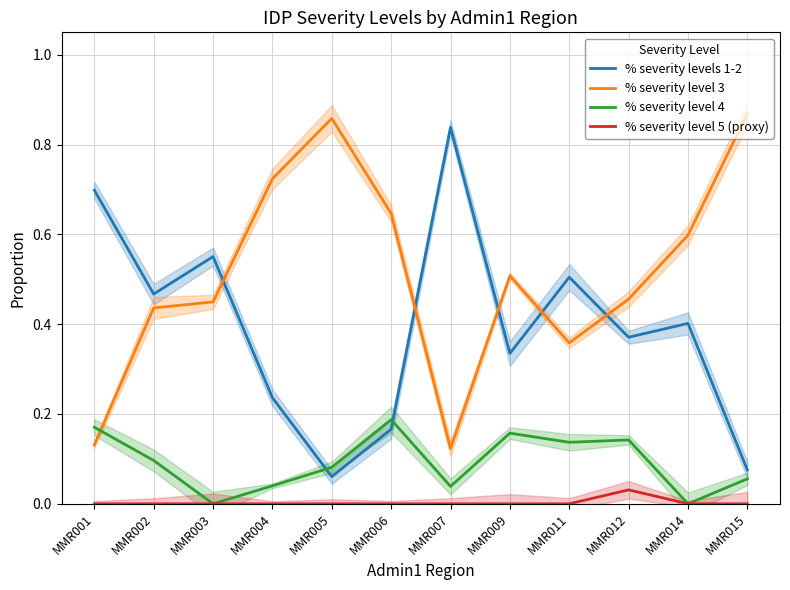

At which category does the chart reach its peak across all series?

MMR015